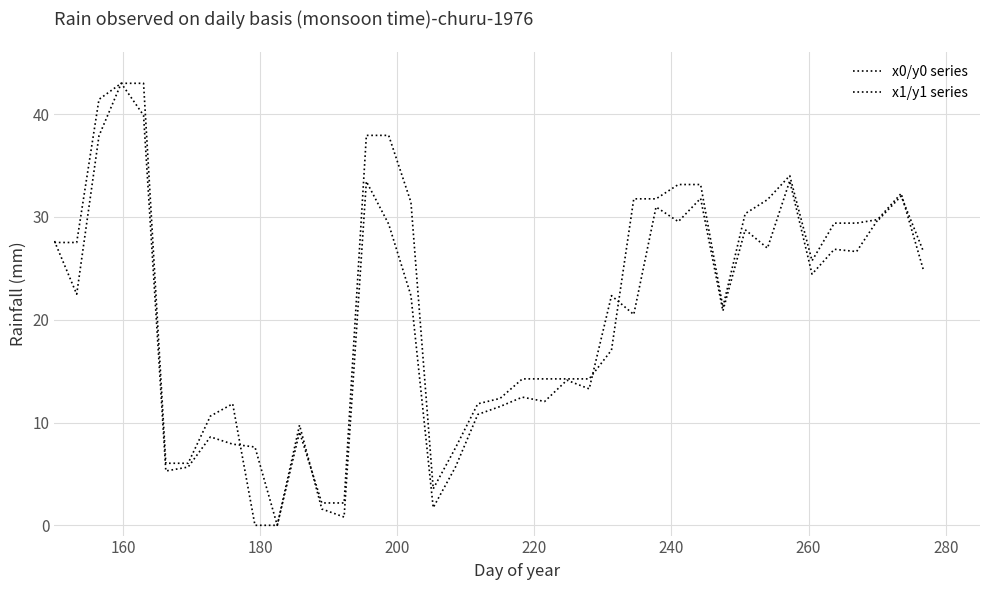

How many lines are shown in the chart?

2